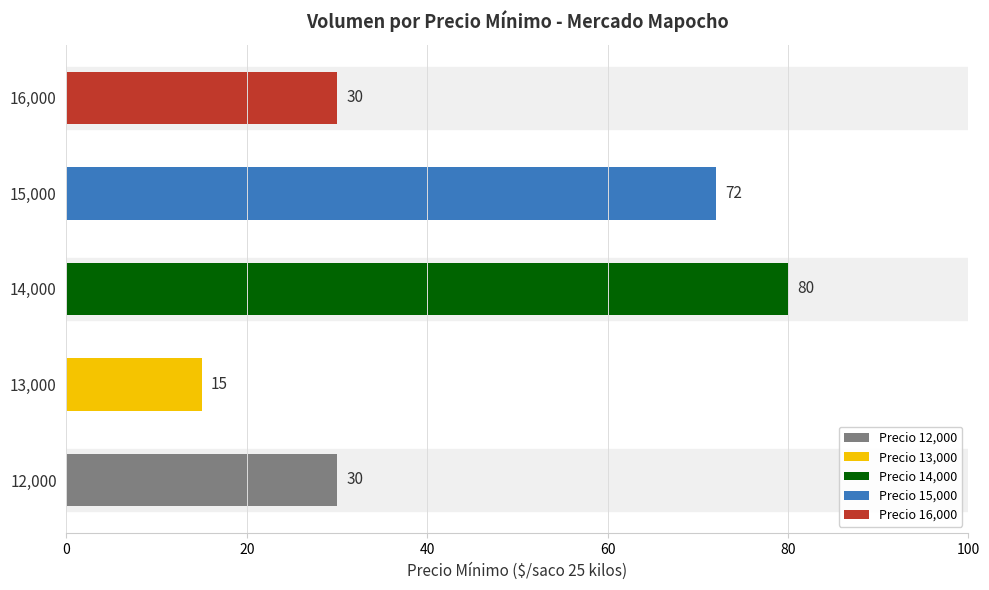

Count the number of data series in this chart.

1